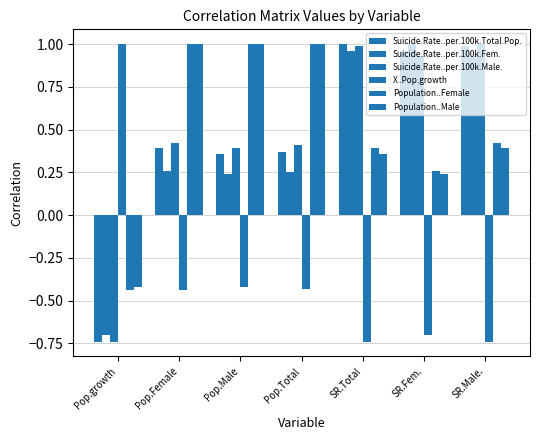

The Population..Male series shows 1.0 at Pop.Female. True or false?

True